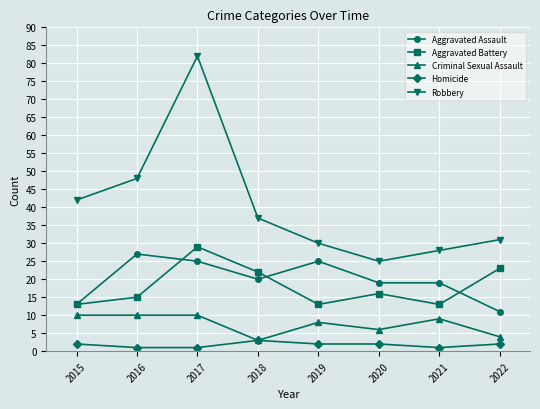

Reading left to right, list all the values displayed in this chart.

Aggravated Assault: 13	27	25	20	25	19	19	11
Aggravated Battery: 13	15	29	22	13	16	13	23
Criminal Sexual Assault: 10	10	10	3	8	6	9	4
Homicide: 2	1	1	3	2	2	1	2
Robbery: 42	48	82	37	30	25	28	31